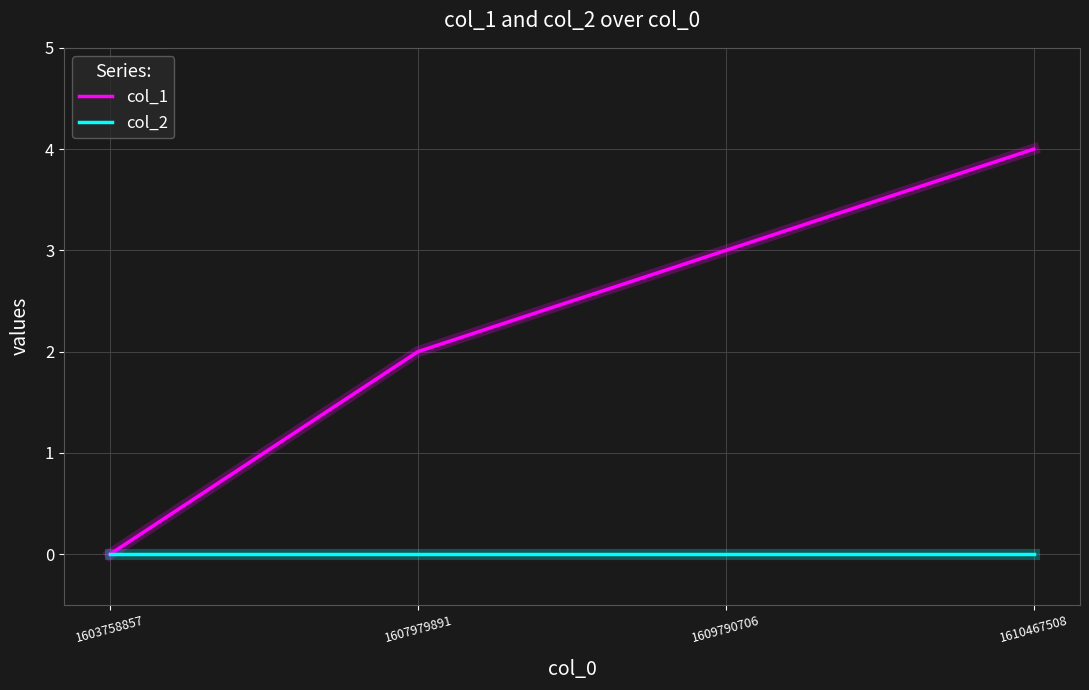

Which series changed the most between 1603758857 and 1610467508?

col_1